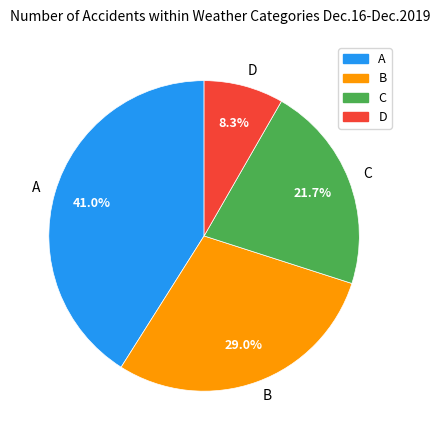

Rank the categories by value from lowest to highest.

D, C, B, A